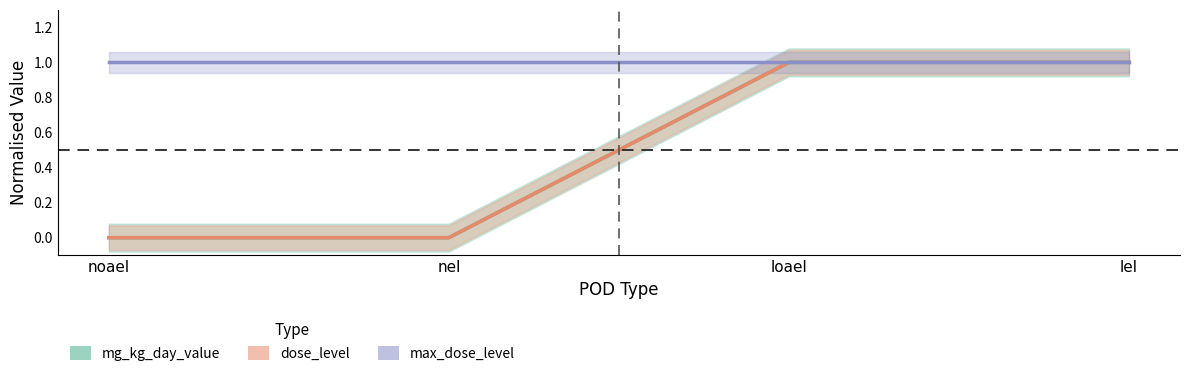

The mg_kg_day_value series shows 1 at lel. True or false?

True